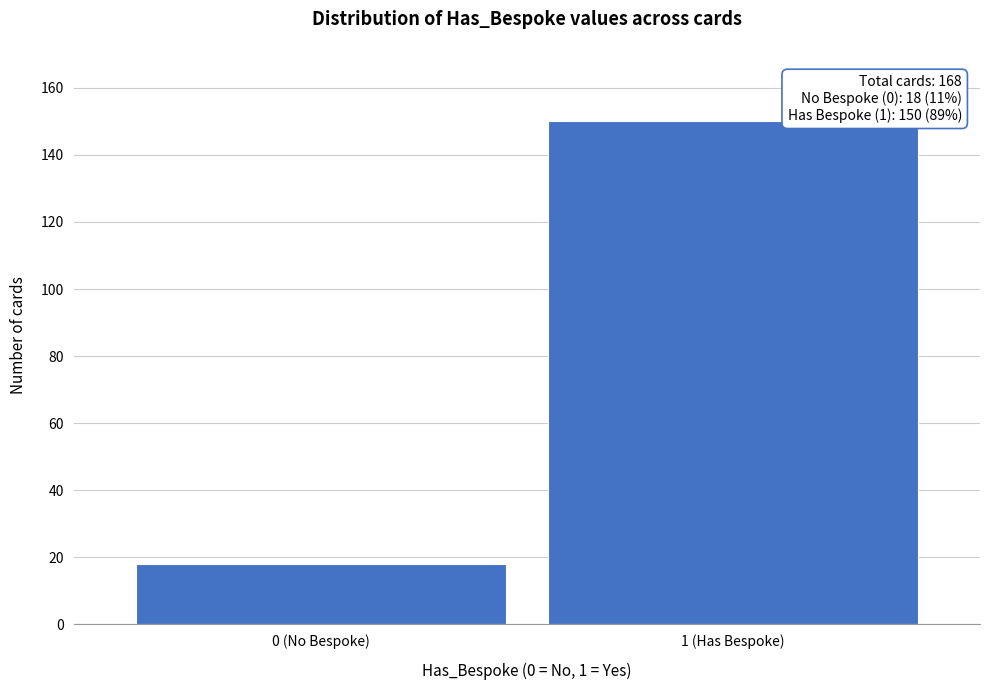

Reading left to right, list all the values displayed in this chart.

0 (No Bespoke)=18	1 (Has Bespoke)=150